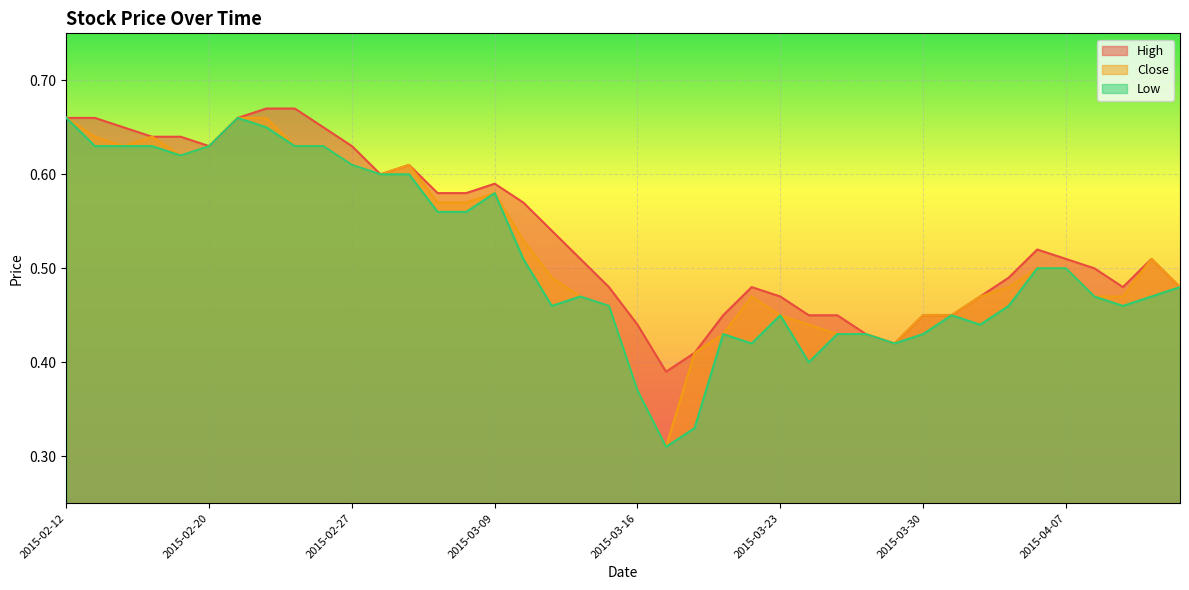

What is the value of the Low point at the 7th from the left?

0.7